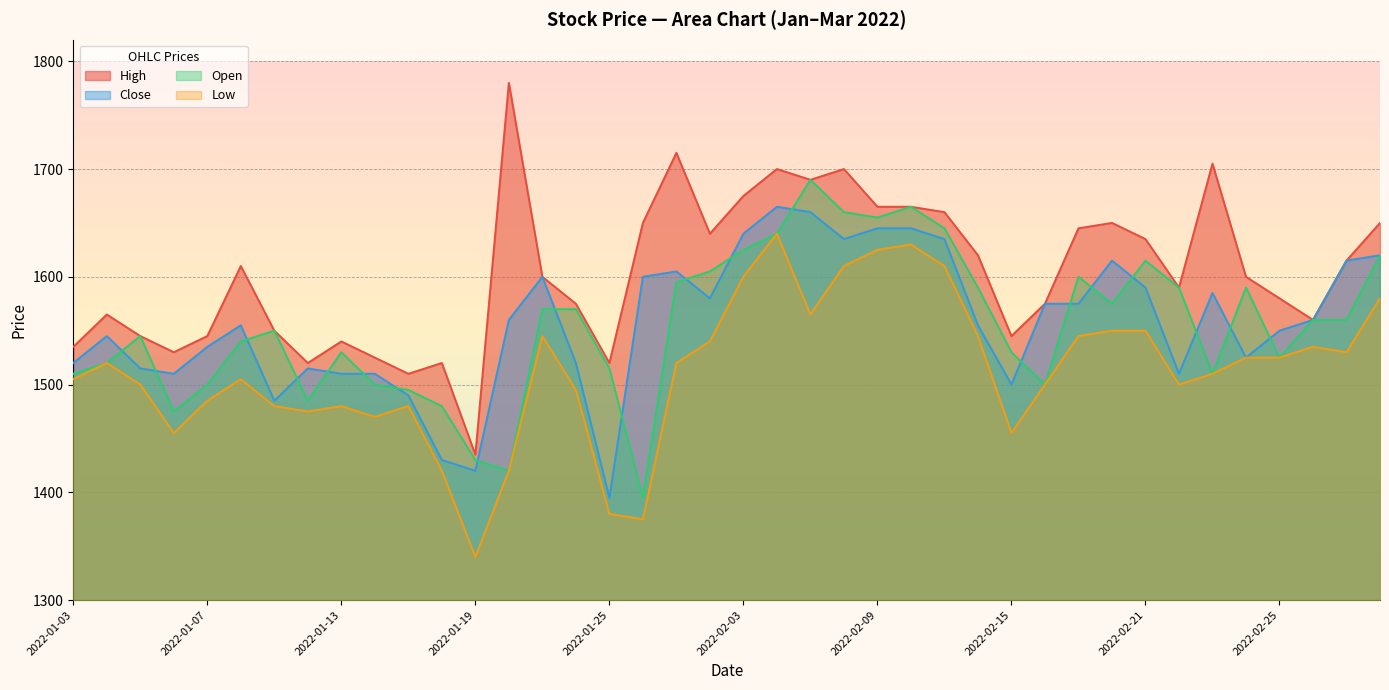

Between 2022-01-04 and 2022-03-02, which series saw the biggest shift?

Close